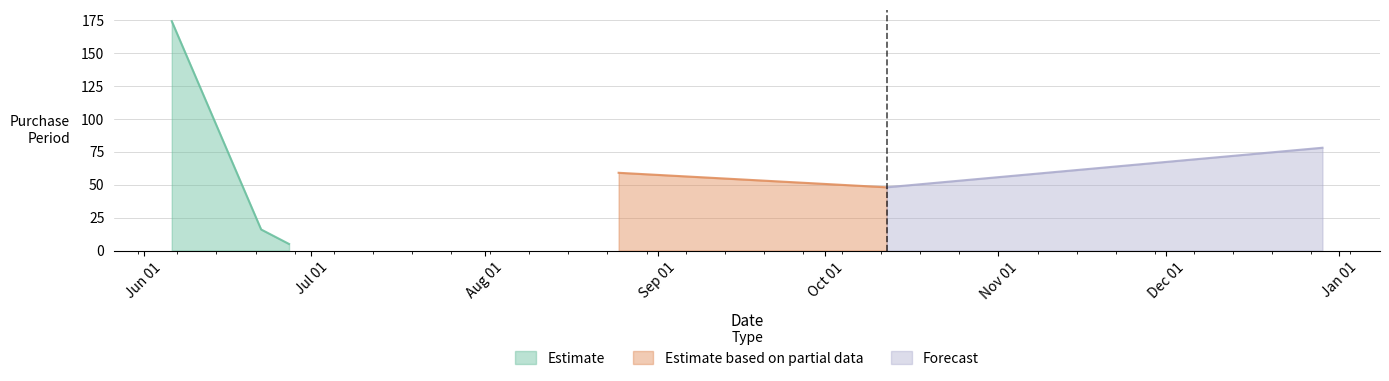

Read the value at 2016-06-27.

5